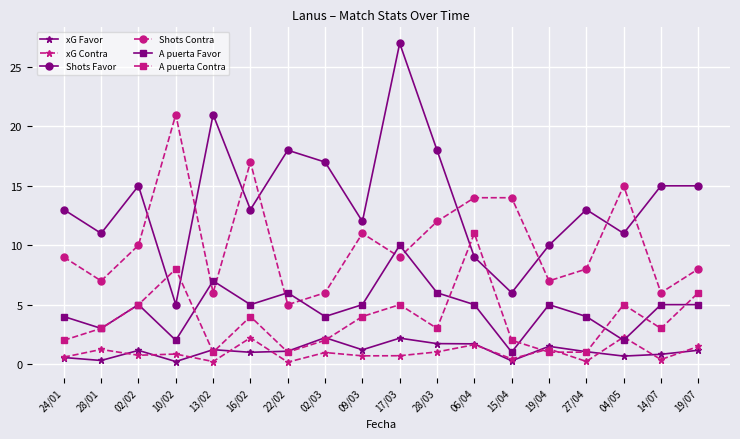

What is the label of the 17th point from the left?

14/07